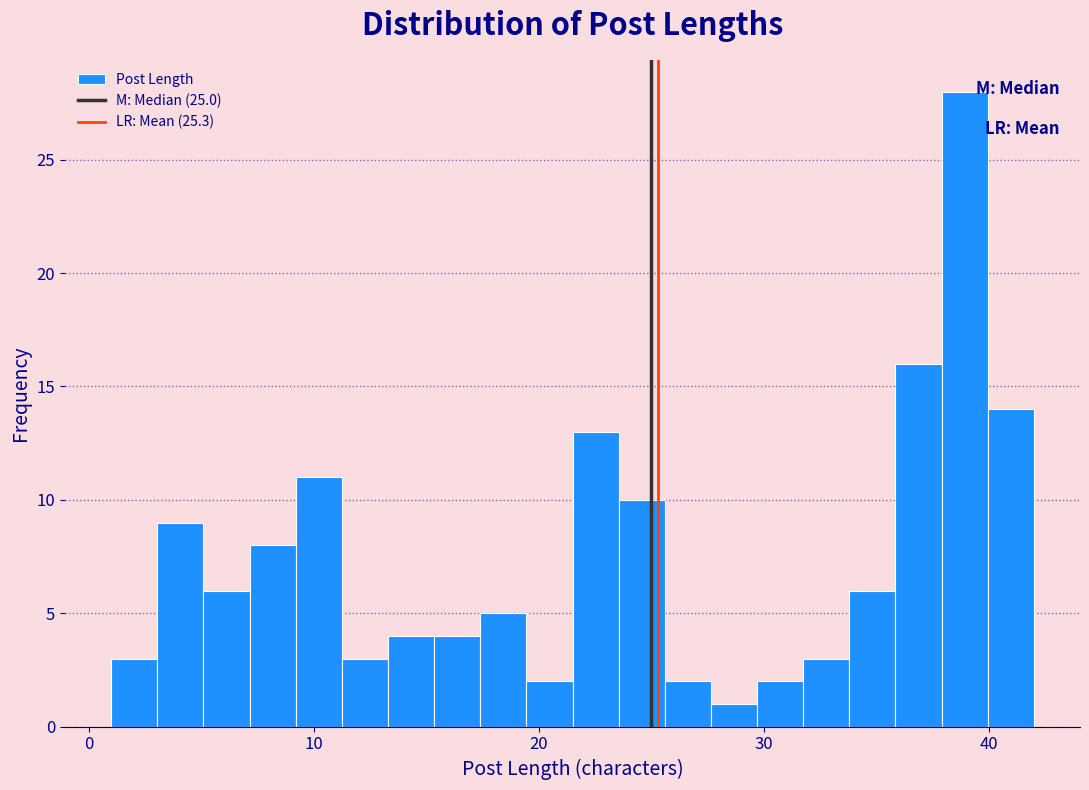

Around what value on the x-axis is the tallest bar? Give the approximate position of its centre, as read against the axis.

39